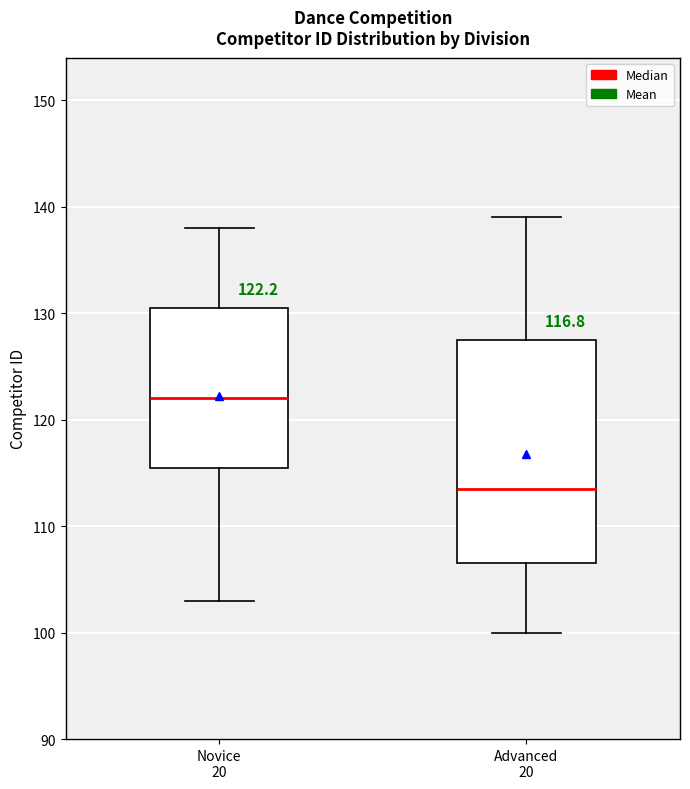

Comparing the boxes themselves (not the whiskers), which one is the tallest?

Advanced 20